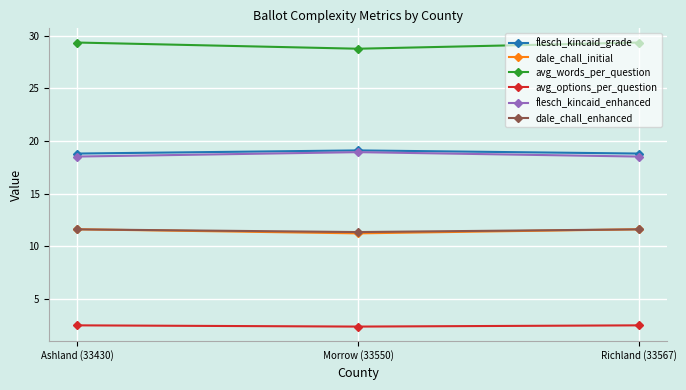

What is the minimum value for avg_words_per_question?

28.8